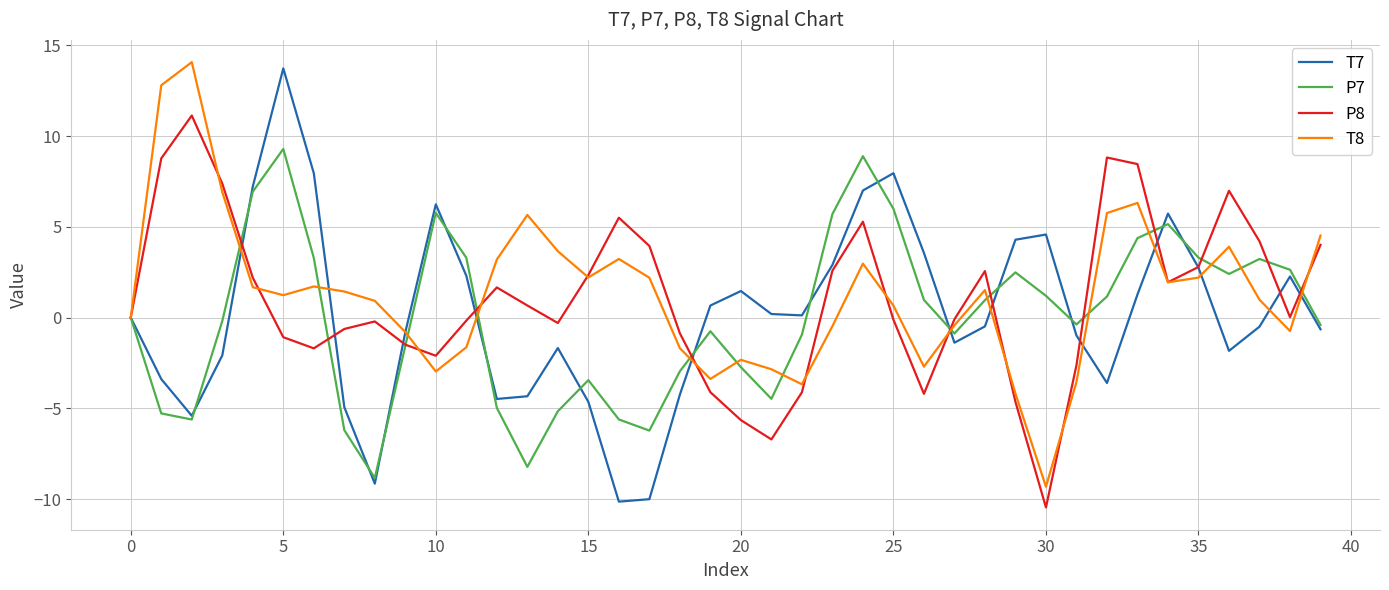

Does the chart display data point markers on the line(s)?

No